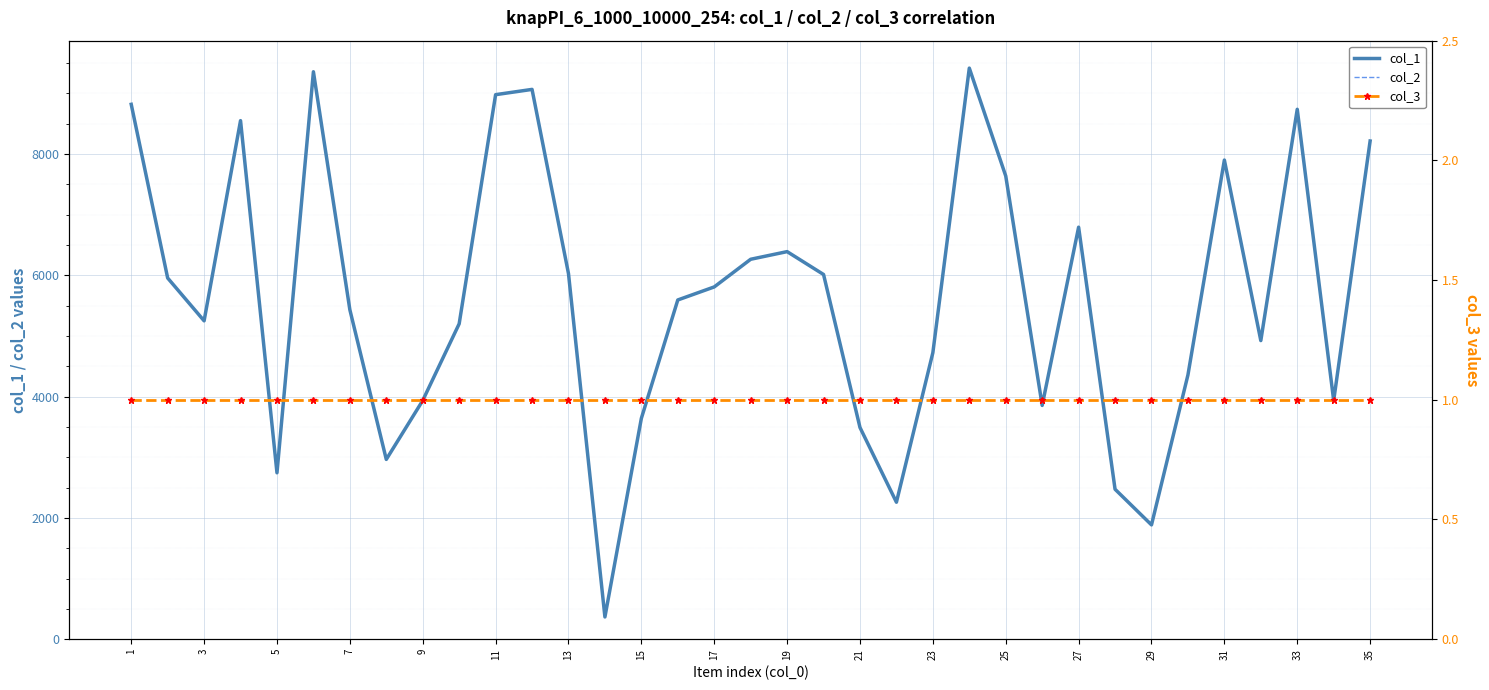

True or false: col_3 and col_1 cross at least once.

False